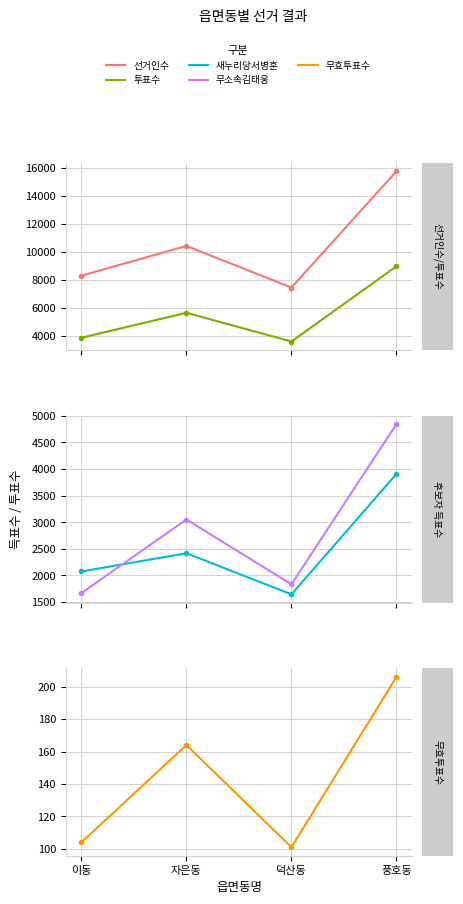

Reading left to right, transcribe all the data shown in this chart.

선거인수: 이동=8288	자은동=10414	덕산동=7438	풍호동=15759
투표수: 이동=3846	자은동=5632	덕산동=3578	풍호동=8959
새누리당서병훈: 이동=2074	자은동=2417	덕산동=1644	풍호동=3908
무소속김태웅: 이동=1668	자은동=3051	덕산동=1833	풍호동=4845
무효투표수: 이동=104	자은동=164	덕산동=101	풍호동=206